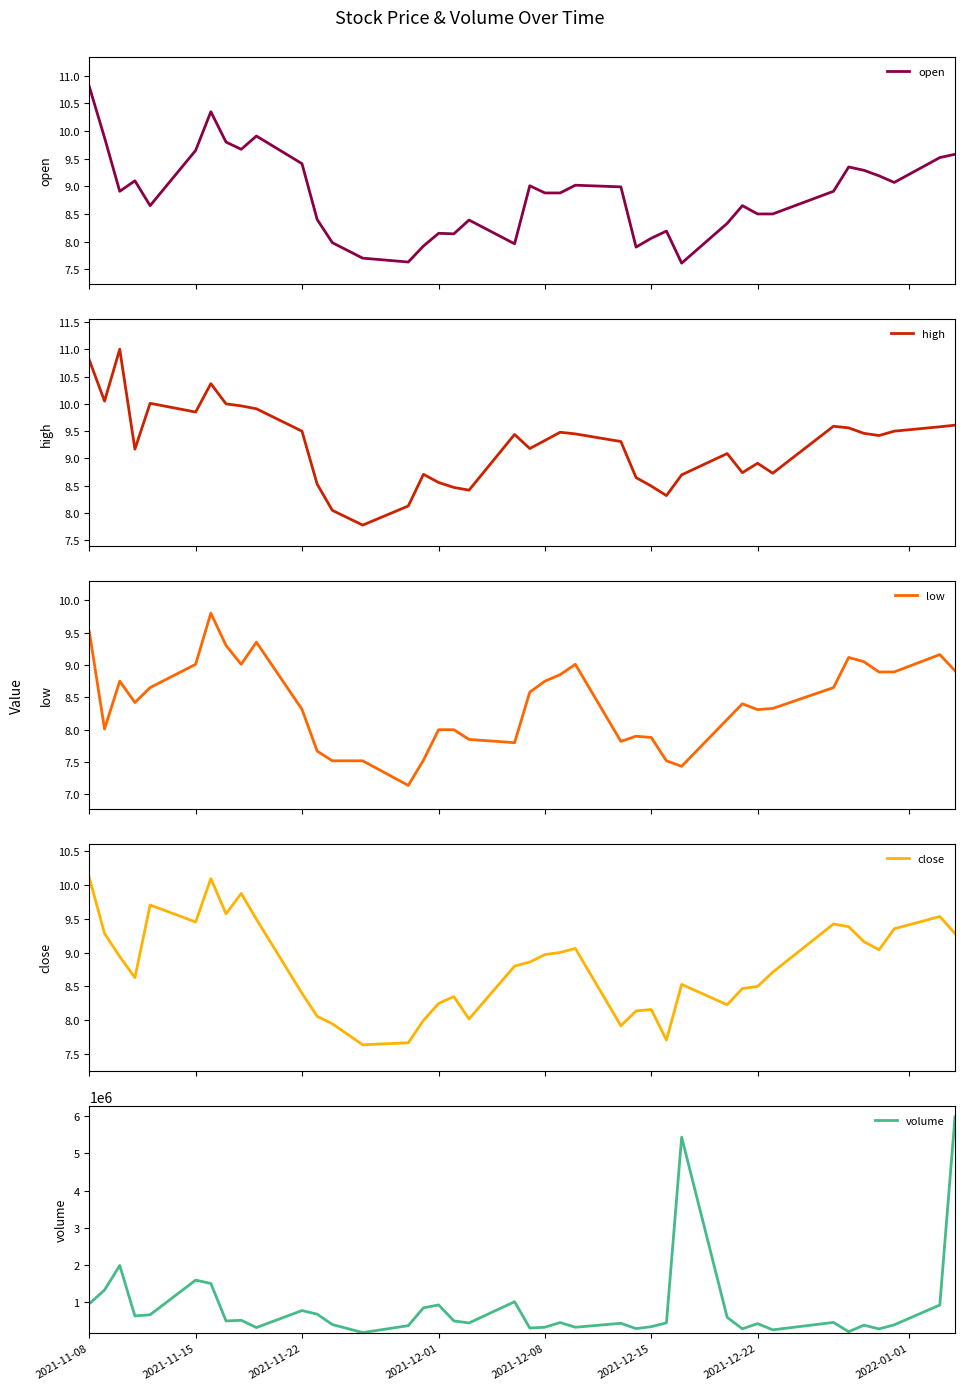

What is the highest value of the volume series?

5983976